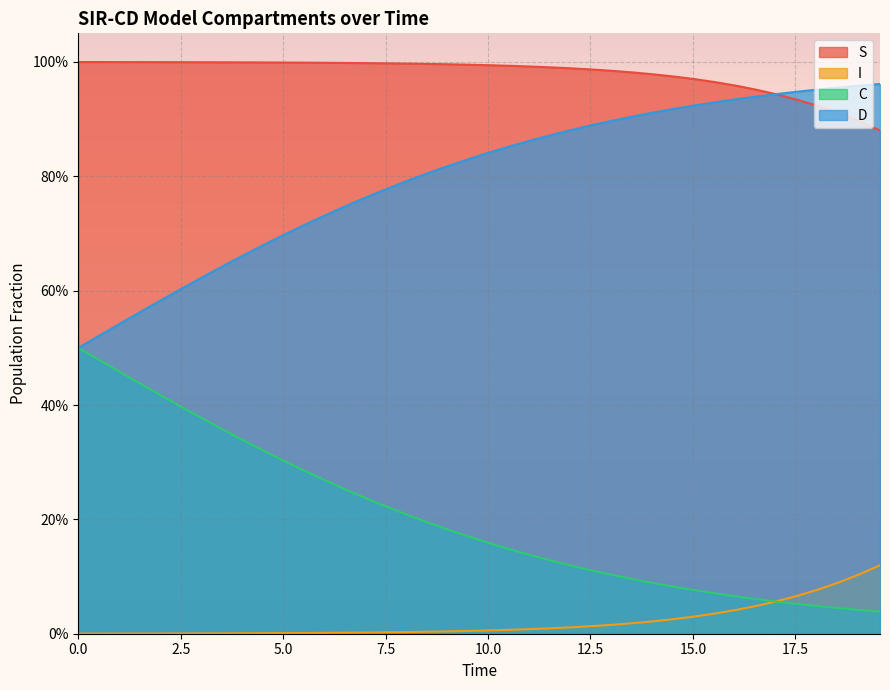

What is the total value across all series at 14.046822742474916?

2.0